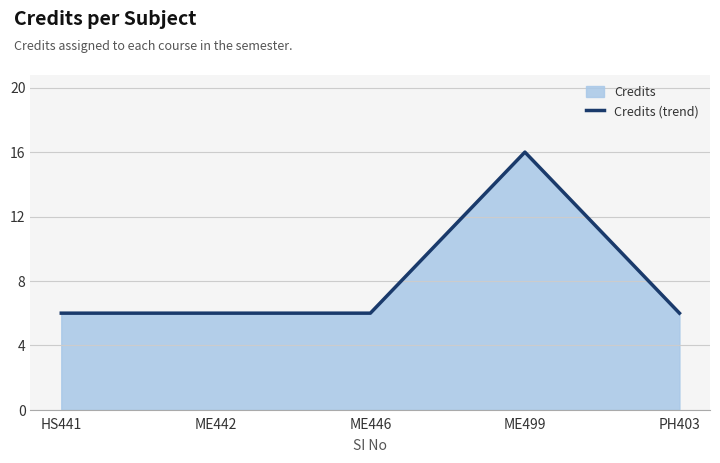

At which category does the data reach its first local peak?

ME499